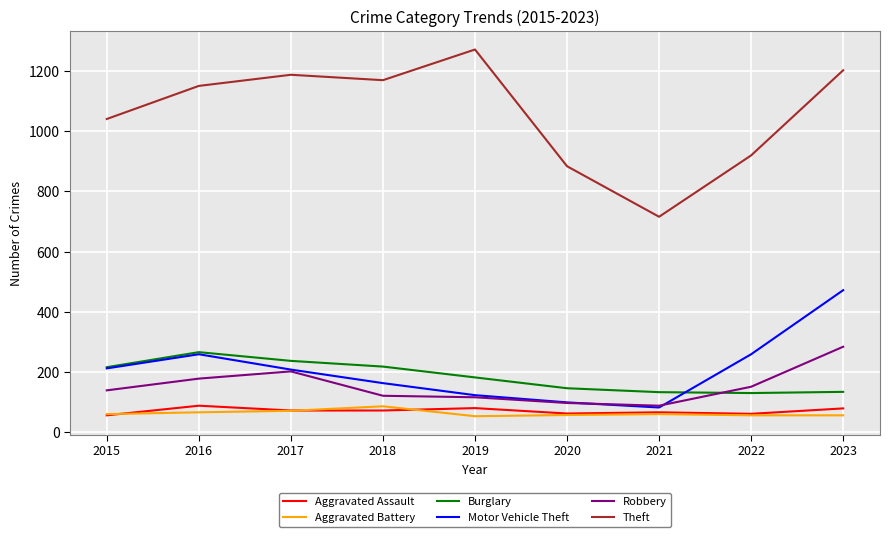

What is the difference between the highest and lowest values at 2019?

1219